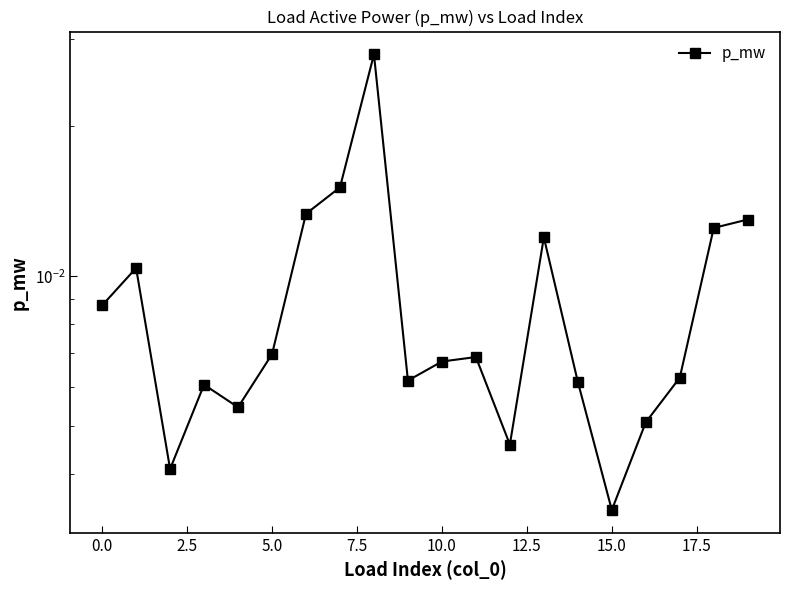

Where is the data nearest to the value 0?

15